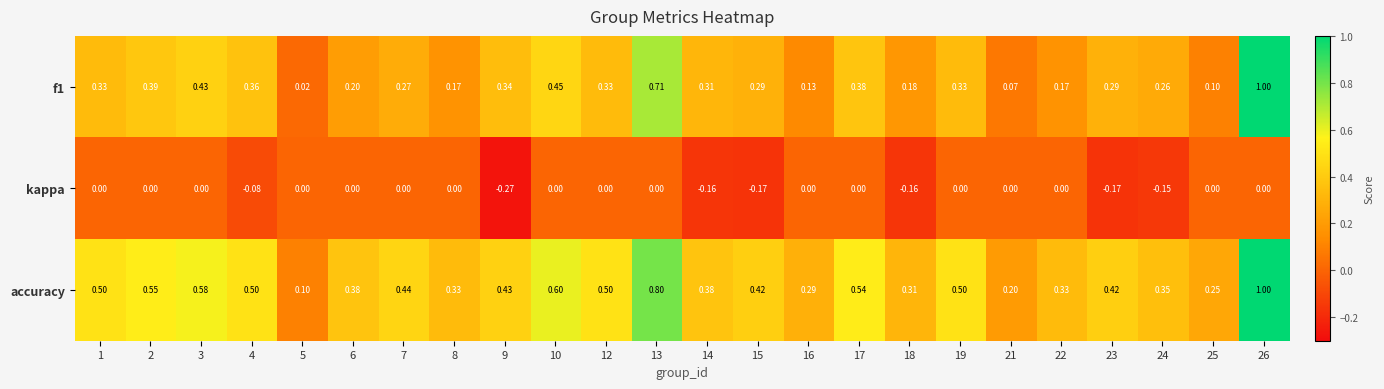

Which series has the largest range (max minus min)?

f1